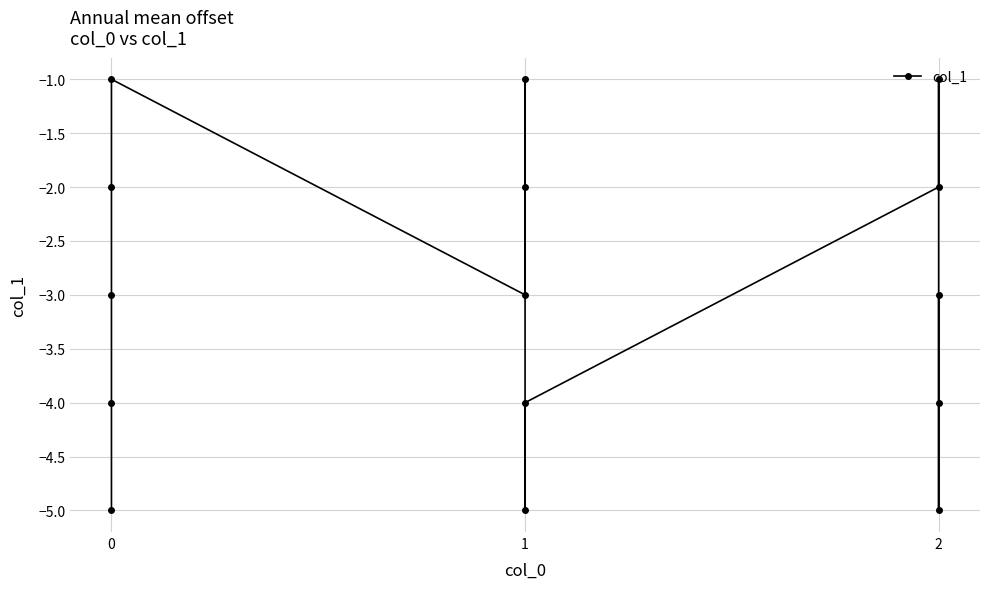

Is this an area chart (filled region under the line)?

No